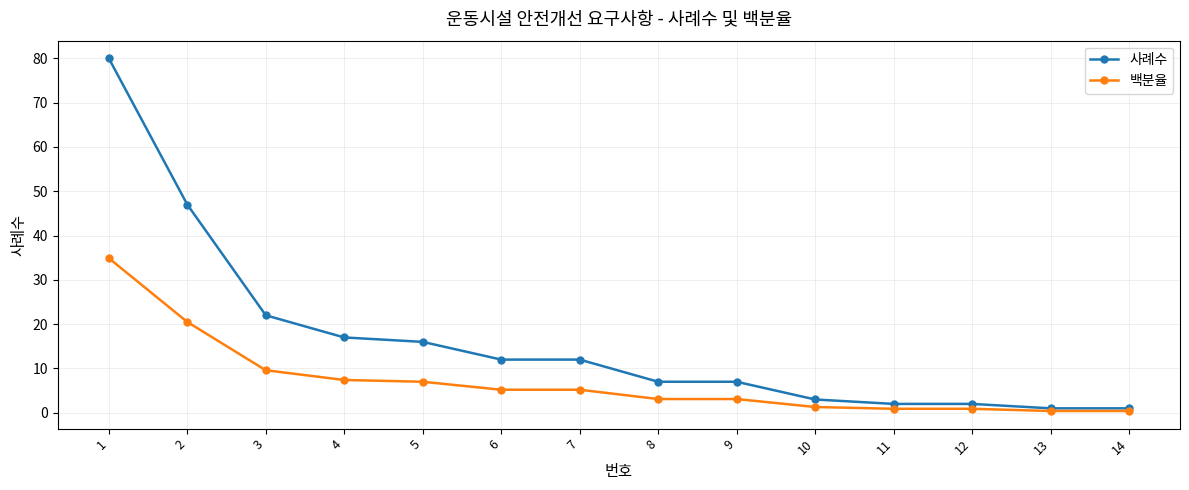

What is the total value across all series at 1?

114.9